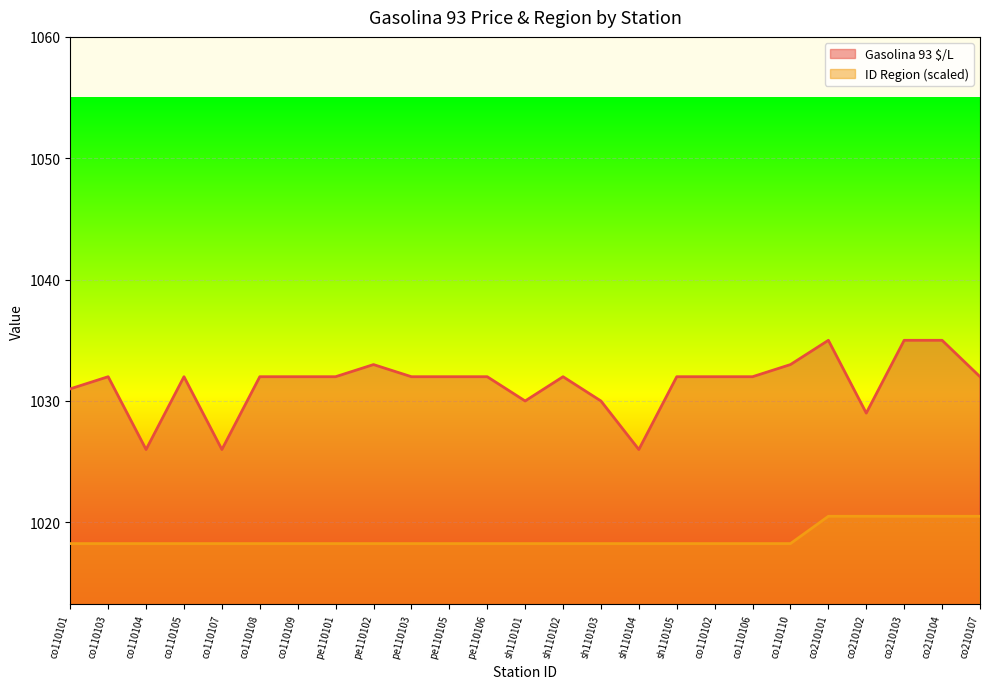

Count the Gasolina 93 $/L values in the range 1031 to 1032.

14